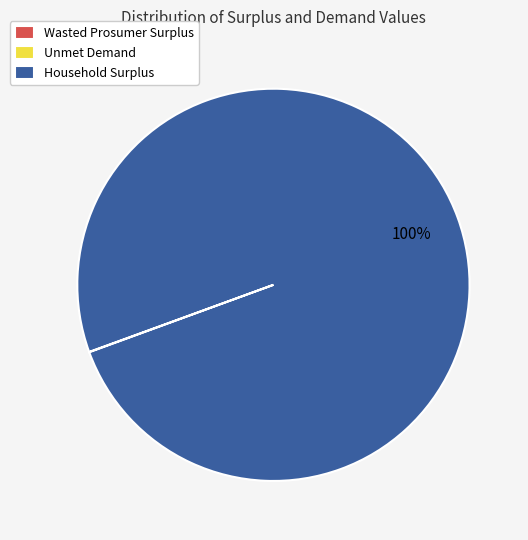

Is there any slice that represents more than half of the pie?

Yes